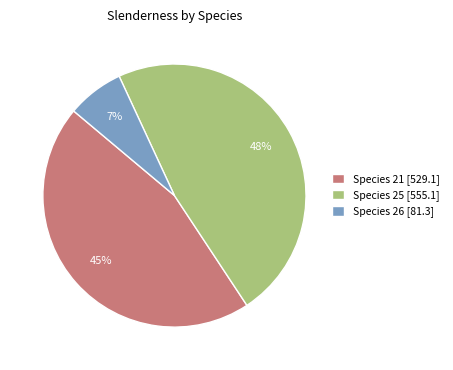

Do Species 21 [529.1] and Species 26 [81.3] together represent more than half of the pie?

Yes